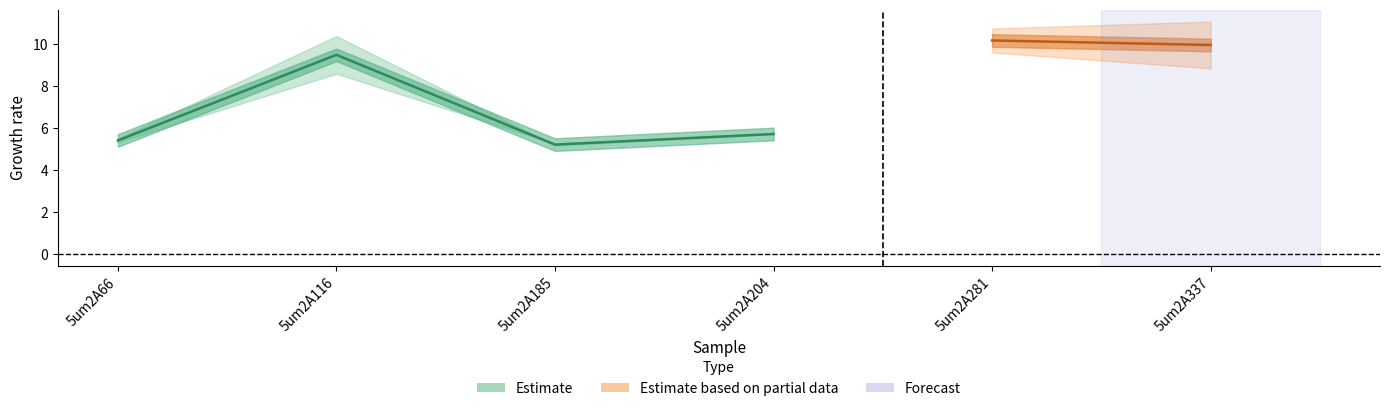

Reading right to left, list all the values displayed in this chart.

col_6: 5um2A337=8.8	5um2A281=9.6	5um2A204=5.7	5um2A185=5.3	5um2A116=8.6	5um2A66=5.3
col_7: 5um2A337=11.1	5um2A281=10.7	5um2A204=5.7	5um2A185=5.2	5um2A116=10.4	5um2A66=5.5